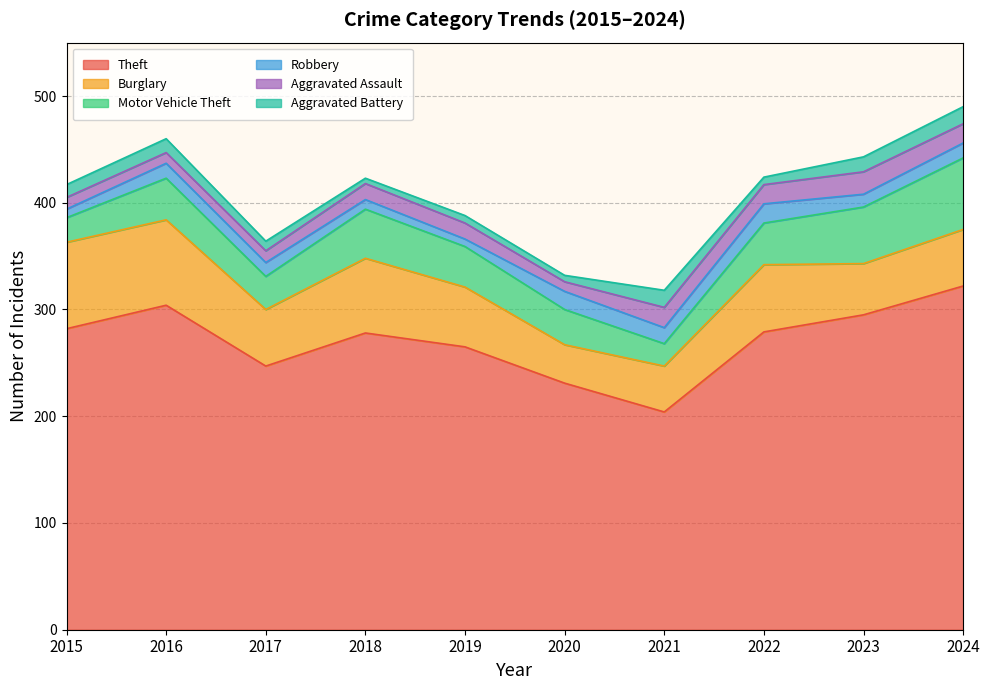

The Theft series shows 96 at 2022. True or false?

False